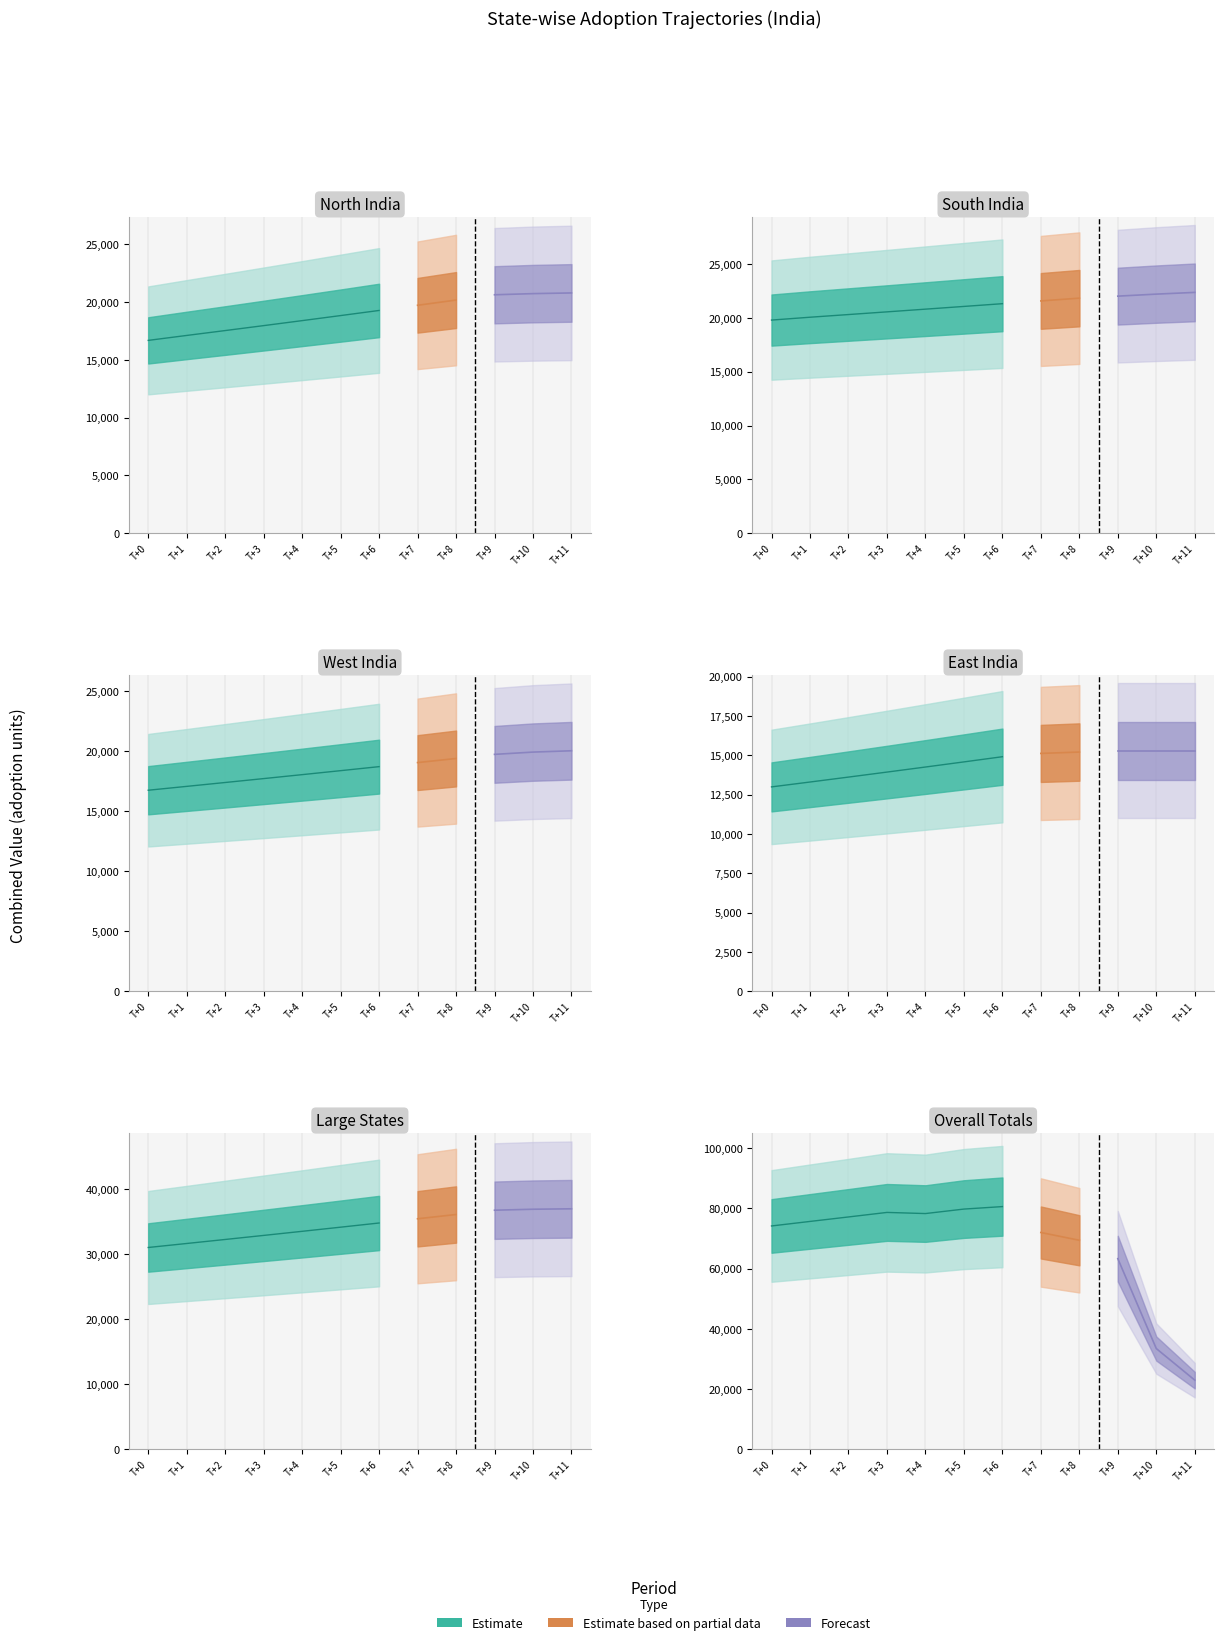

What is the change in value from 4 to 7?

-6285.9